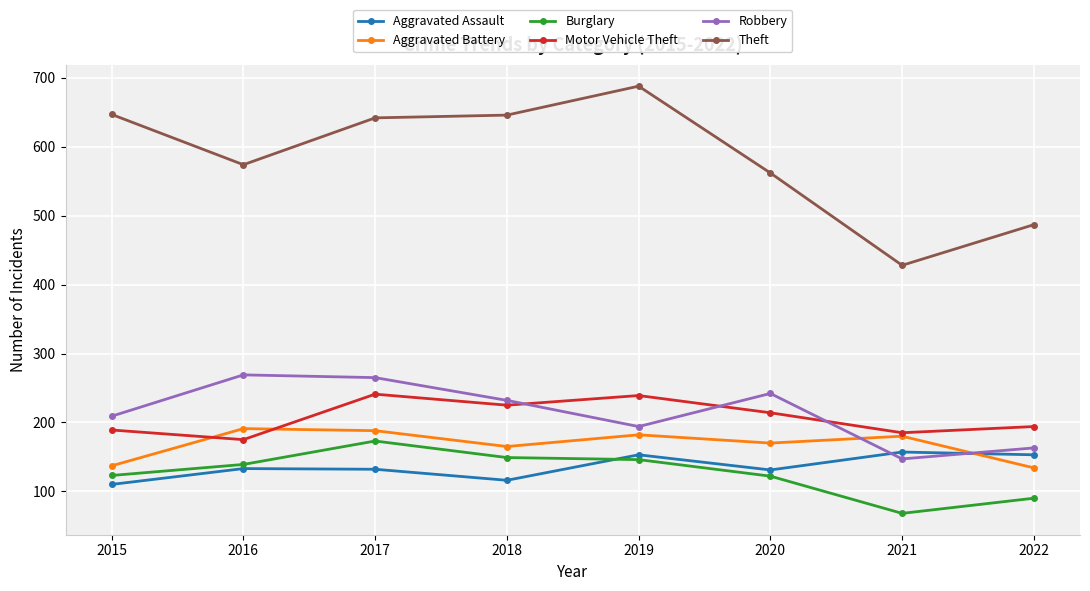

At which category does Motor Vehicle Theft reach its first local peak?

2017